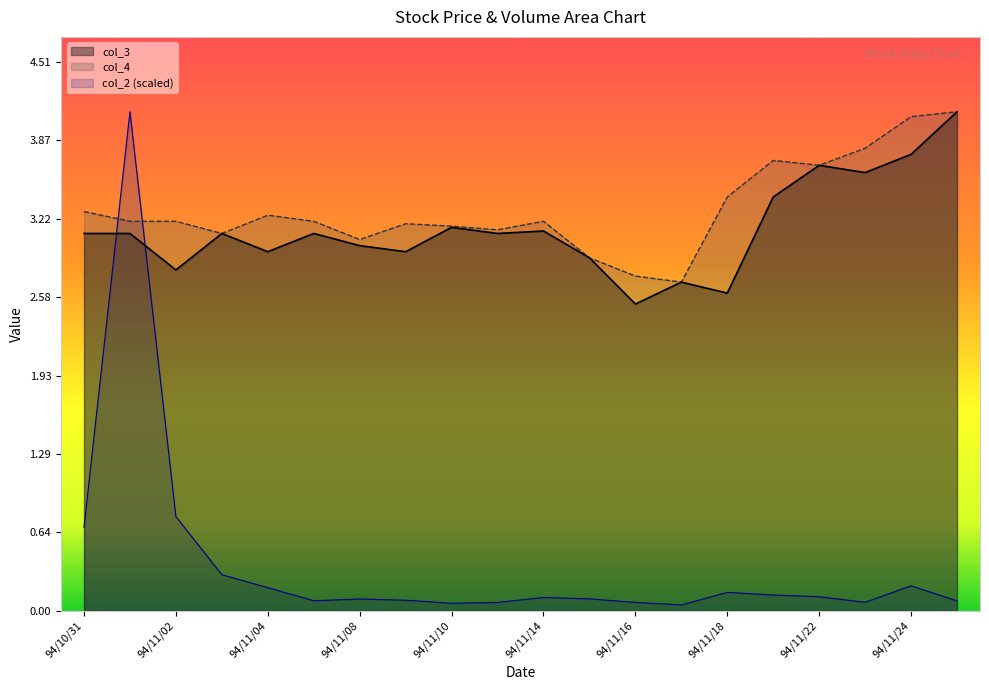

What is the approximate value of col_3 at 94/11/17?

2.7